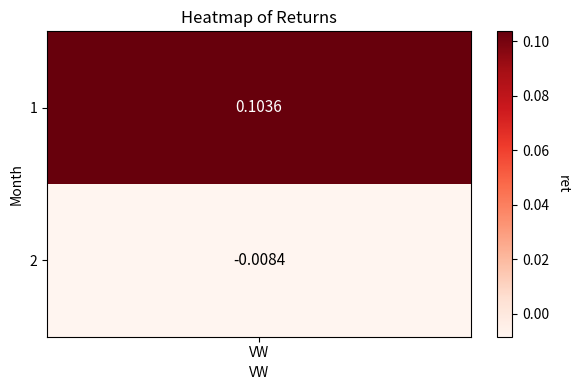

Which has a higher value, 2 or 1?

1